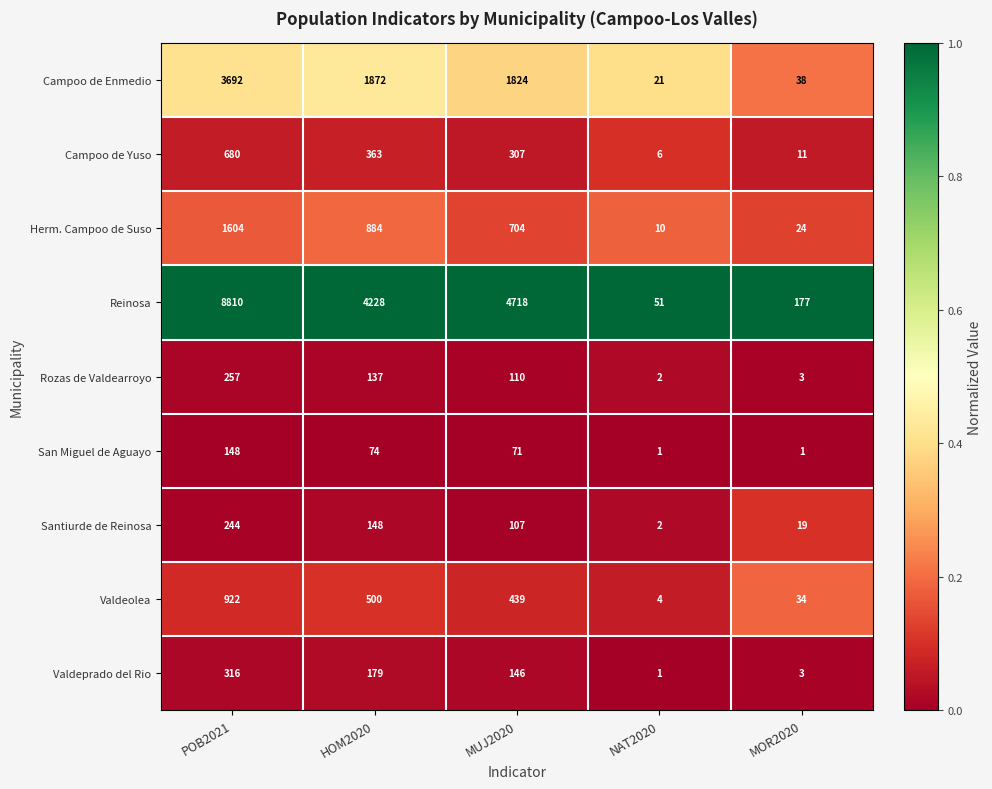

What is the total value across all series at NAT2020?

98